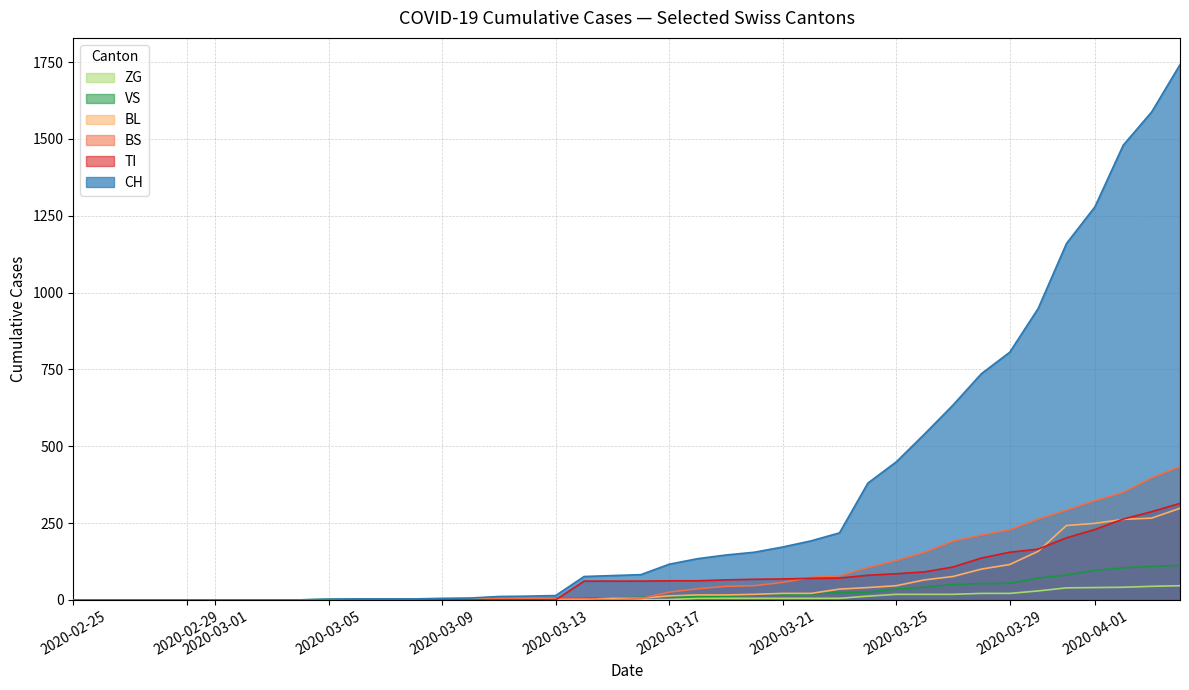

At which label does VS reach its minimum?

2020-02-25